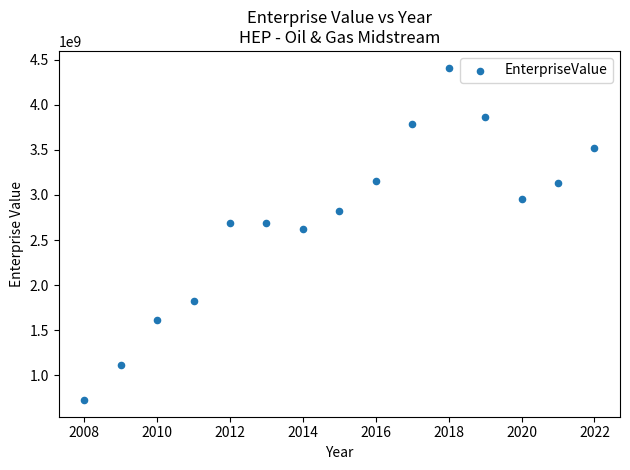

What is the range of X values (max minus min)?

14